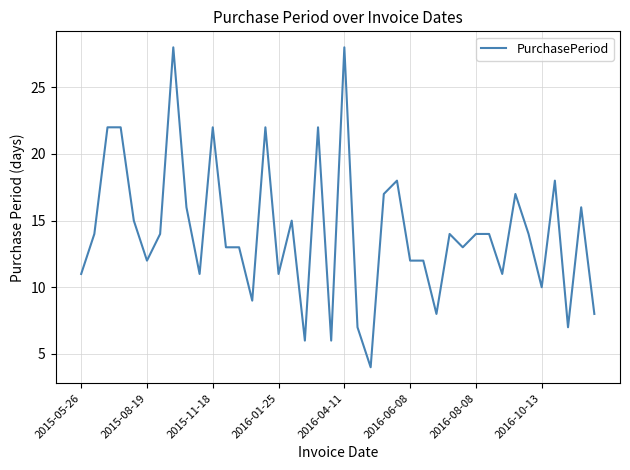

What is the difference between the maximum and minimum values?

24